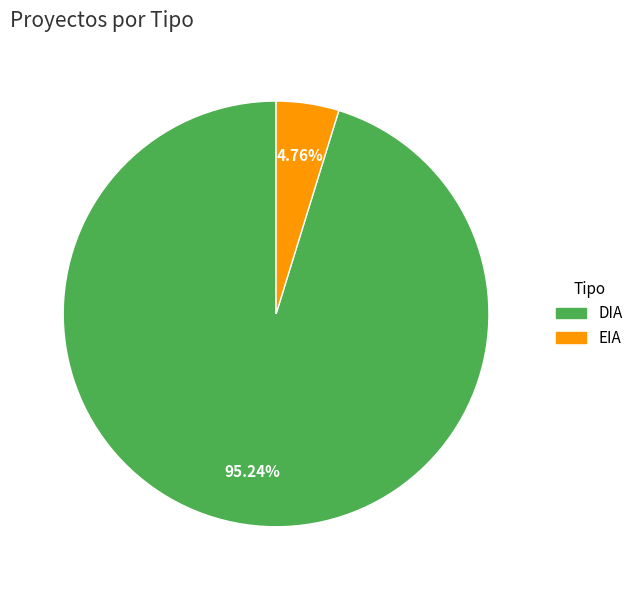

To the nearest percent, what is the combined percentage of EIA and DIA?

100%